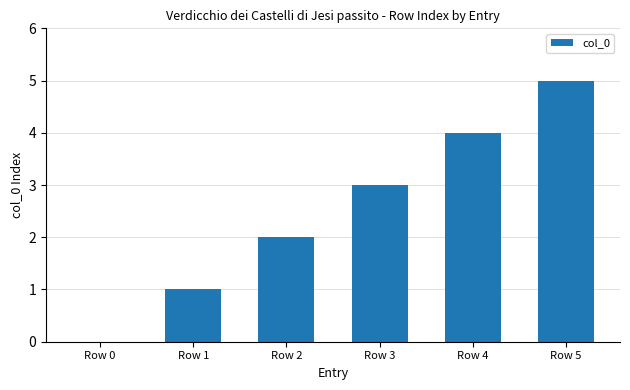

Reading left to right, extract all data points from this chart.

Row 0=0	Row 1=1	Row 2=2	Row 3=3	Row 4=4	Row 5=5